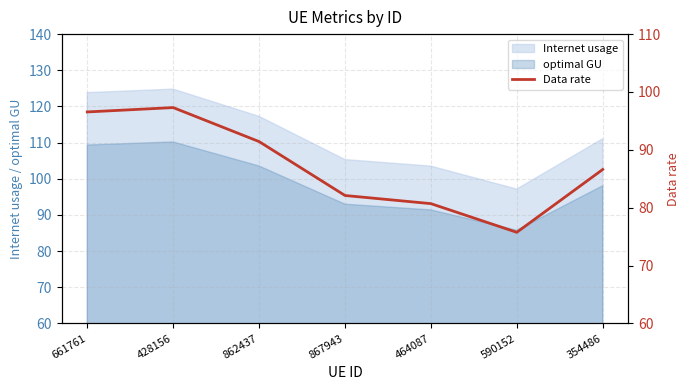

Which category has the lowest value in the Internet usage series?

590152